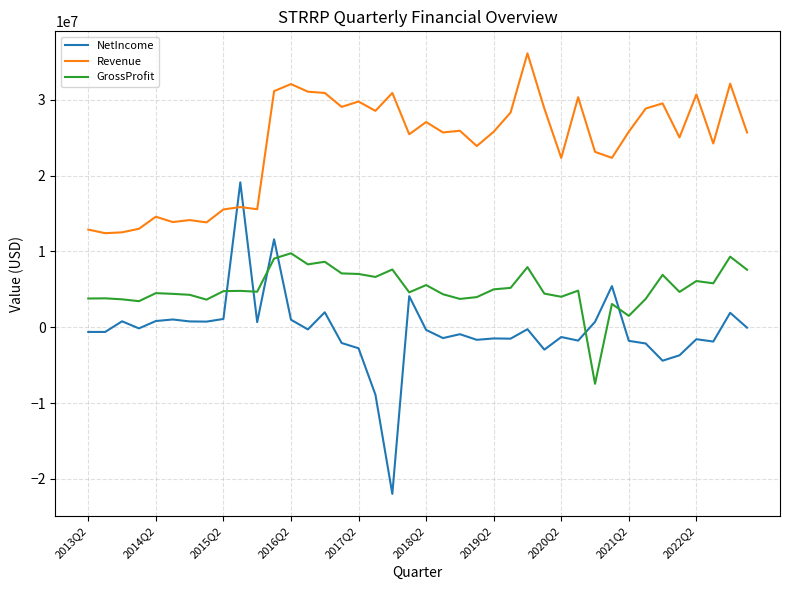

Which series has the largest range (max minus min)?

NetIncome